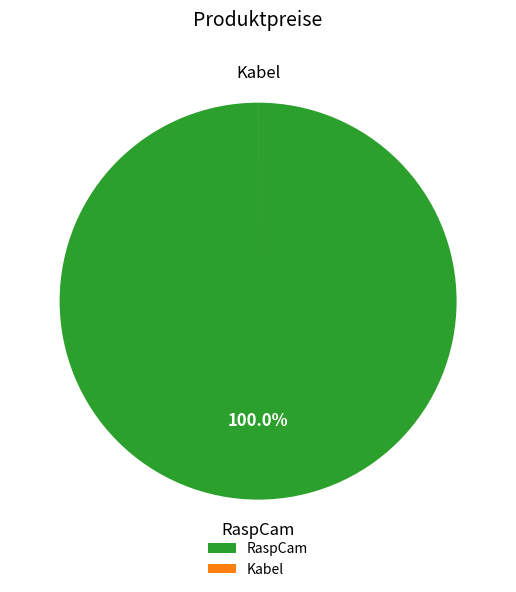

The RaspCam slice represents 100% of the pie. True or false?

True